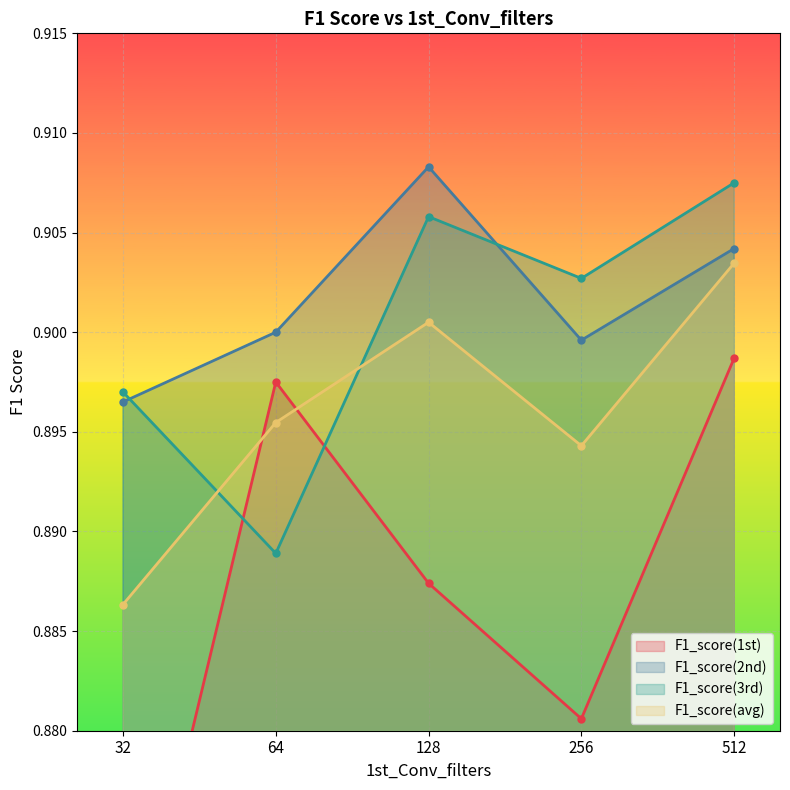

How many interior local peaks does the F1_score(3rd) series have?

1